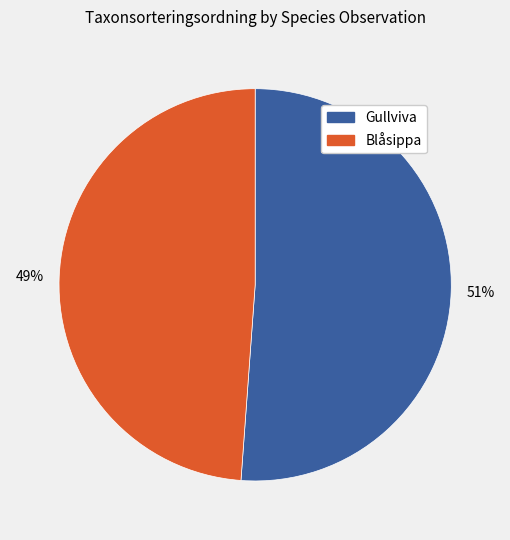

To the nearest percent, what is the difference between the largest and smallest slice percentages?

2%